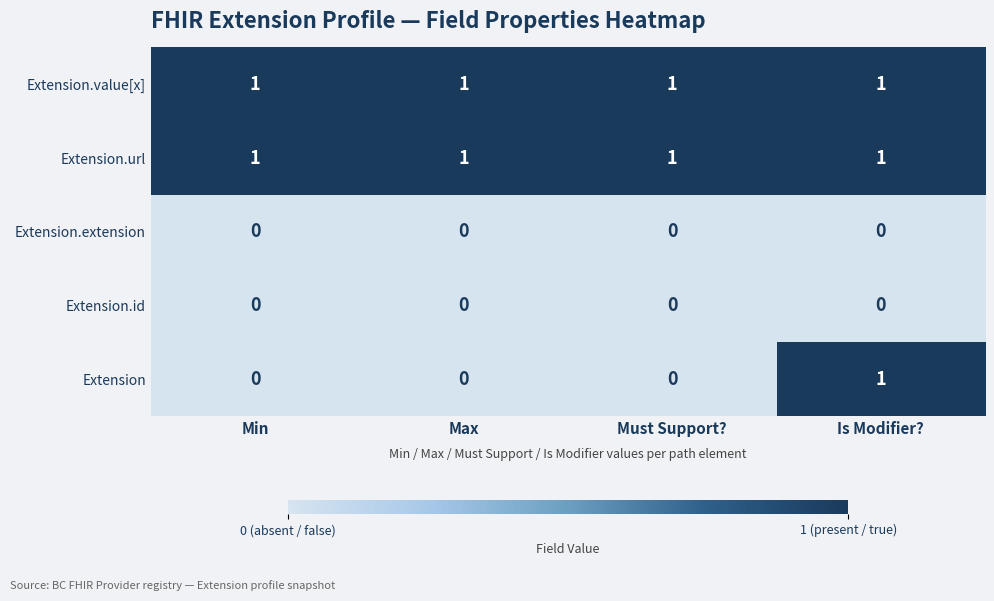

The Extension series shows 0 at Min. True or false?

True